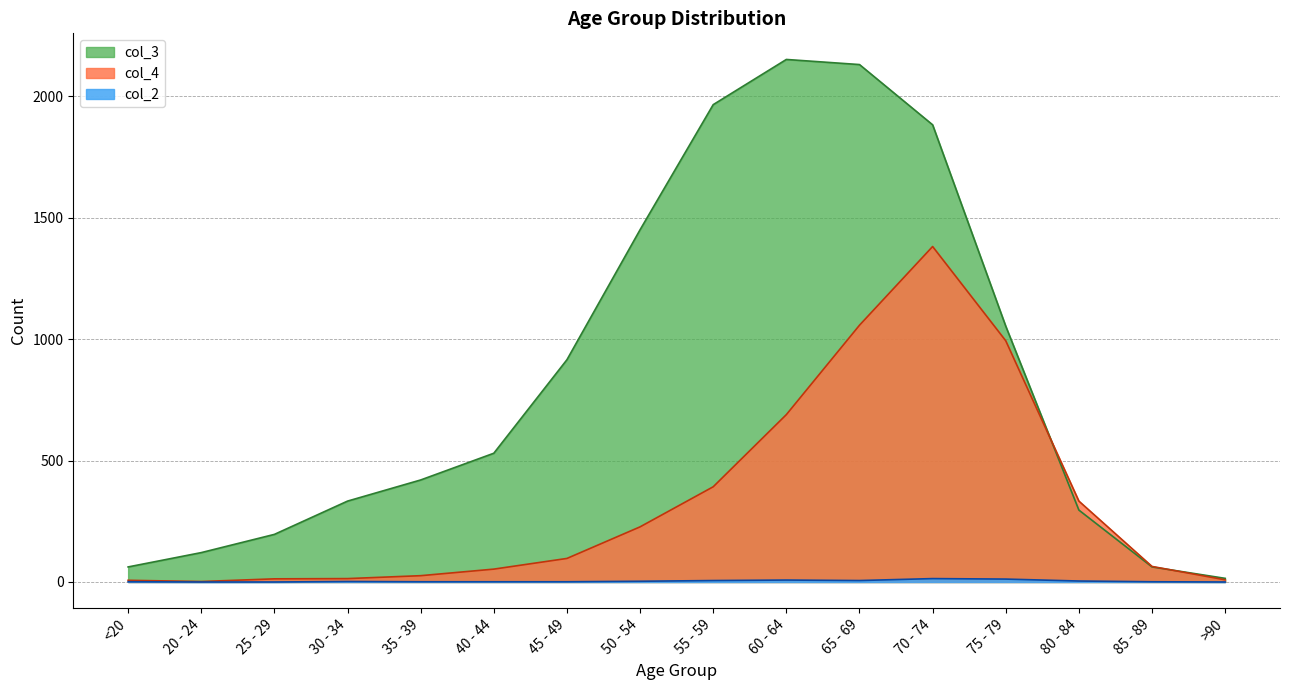

What is the label of the 8th point from the right?

55 - 59